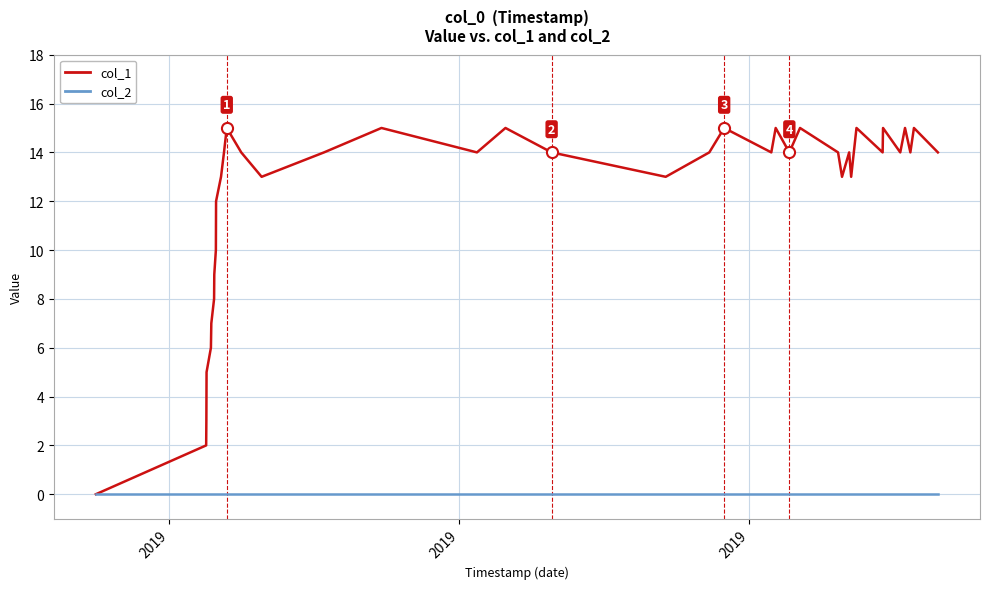

List the series in order of their overall mean, lowest first.

col_2, col_1